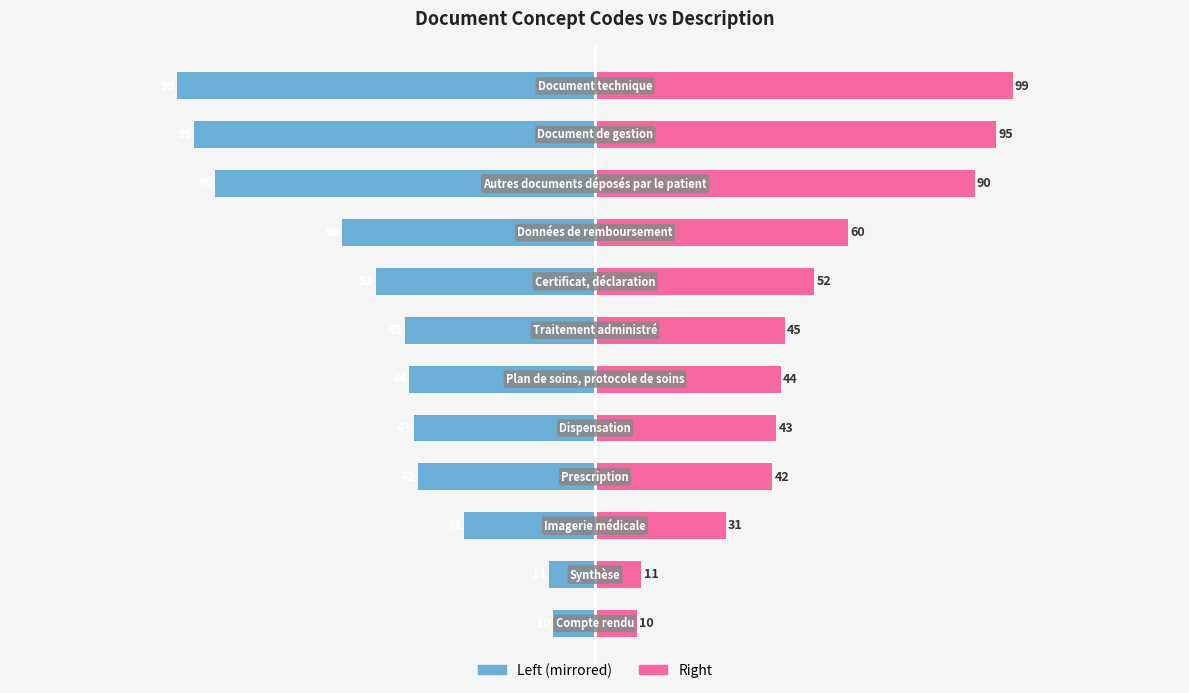

How many bars are there in total?

24